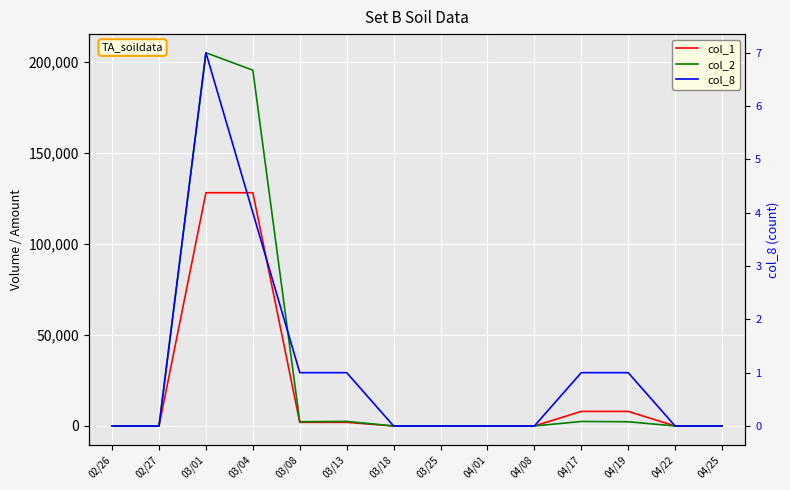

Which has a higher value, 04/19 or 03/25?

04/19